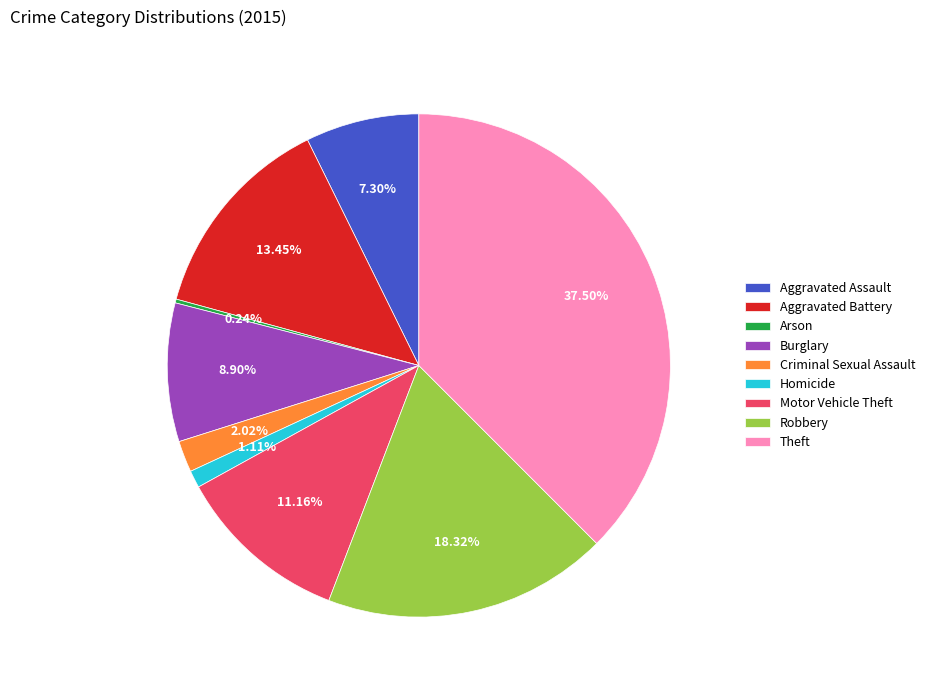

To the nearest percent, what percentage of the pie is Aggravated Battery?

13%